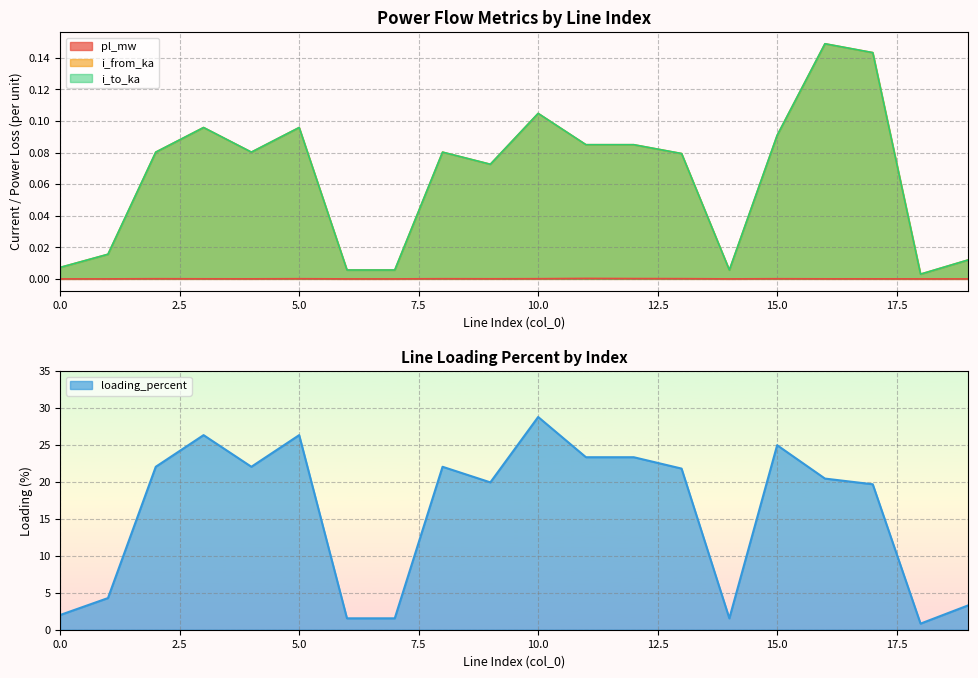

How many categories are shown in the chart?

20